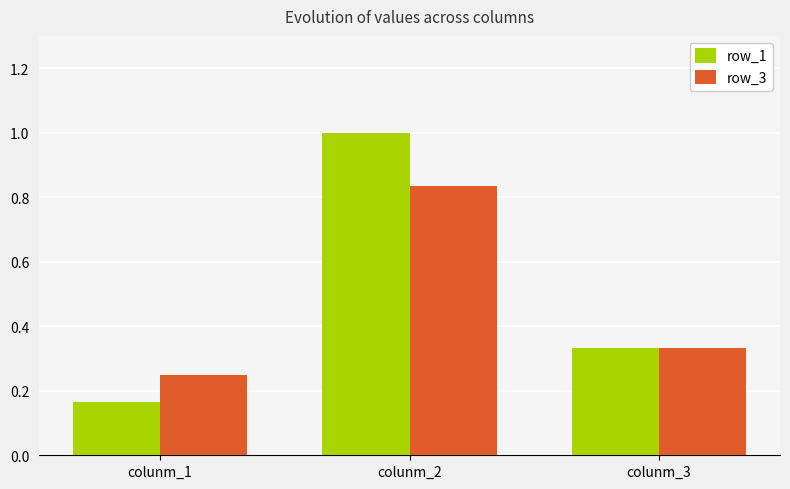

What is the sum of the row_1 values at colunm_3 and colunm_2?

1.3